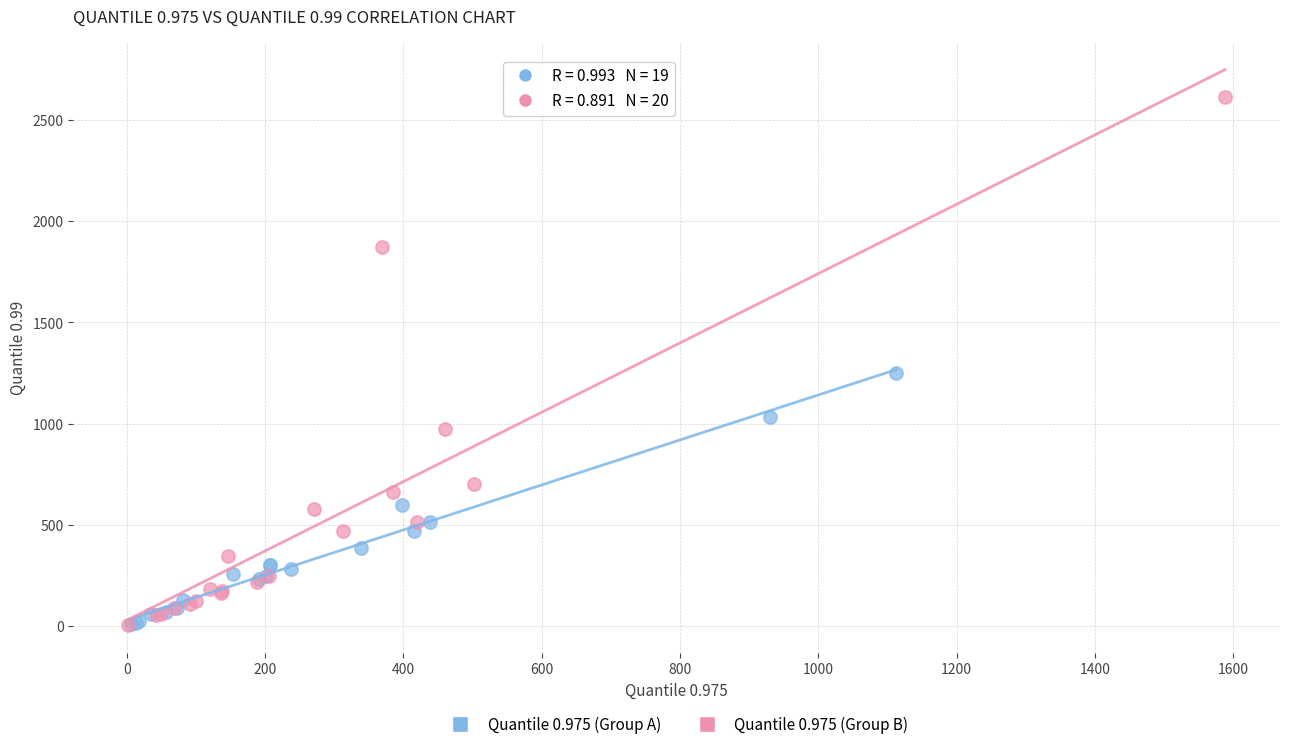

Which series contains the highest Y value?

Quantile 0.975 (Group B)